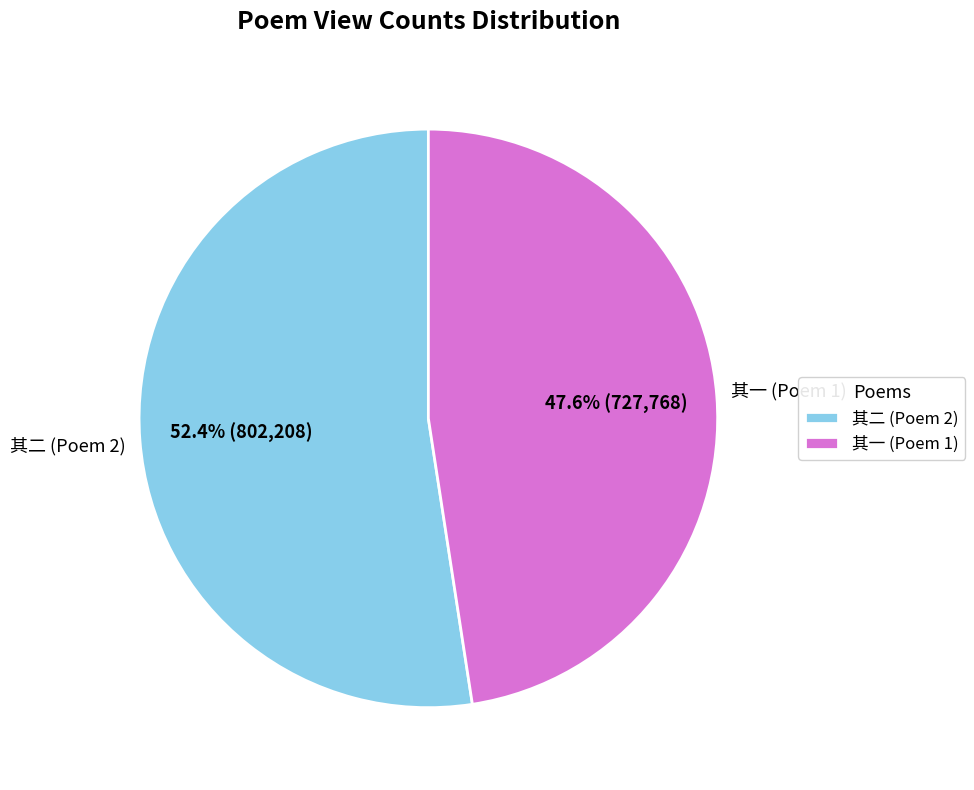

Does 其二 (Poem 2) account for over 50% of the chart?

Yes